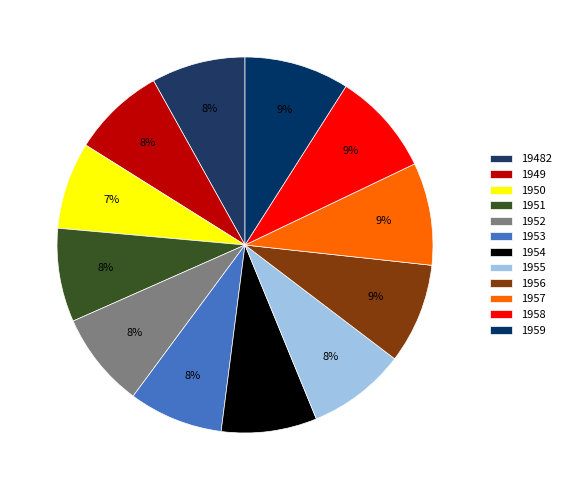

Between 1951 and 1959, which is larger?

1959